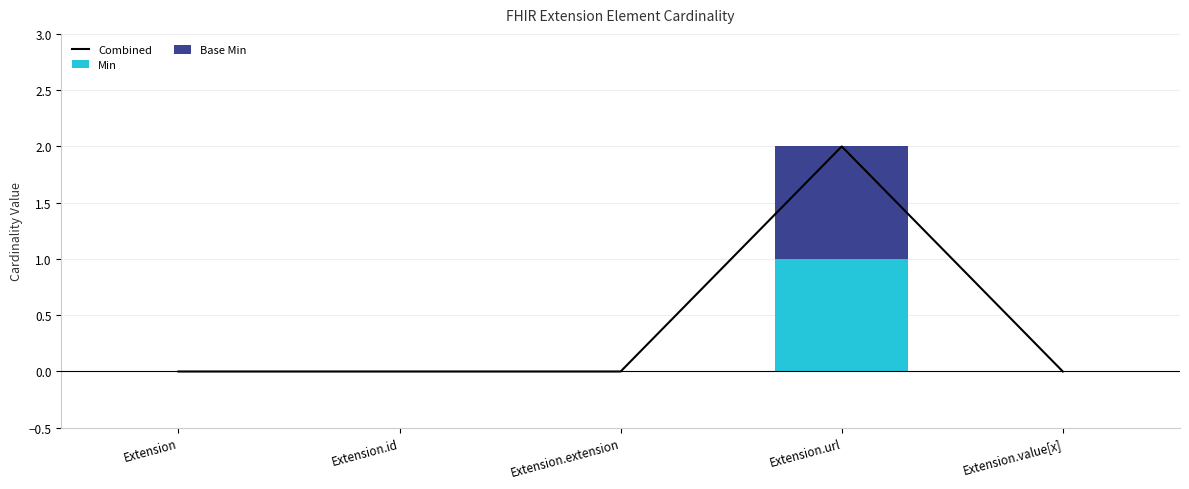

What are all the series names shown in the legend?

Combined, Min, Base Min